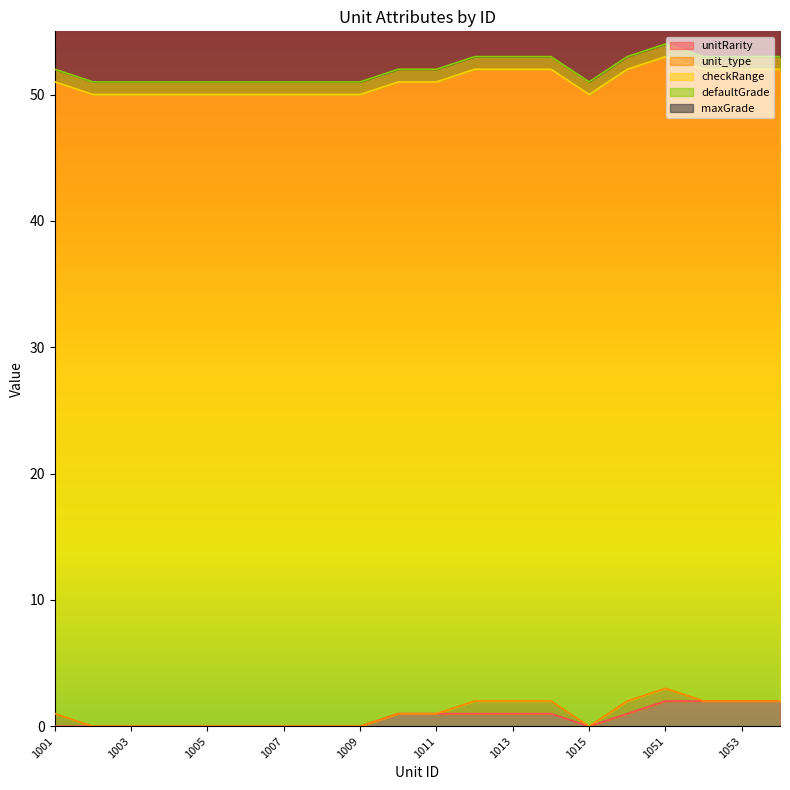

Is it true that unitRarity equals 0 at 1005?

True